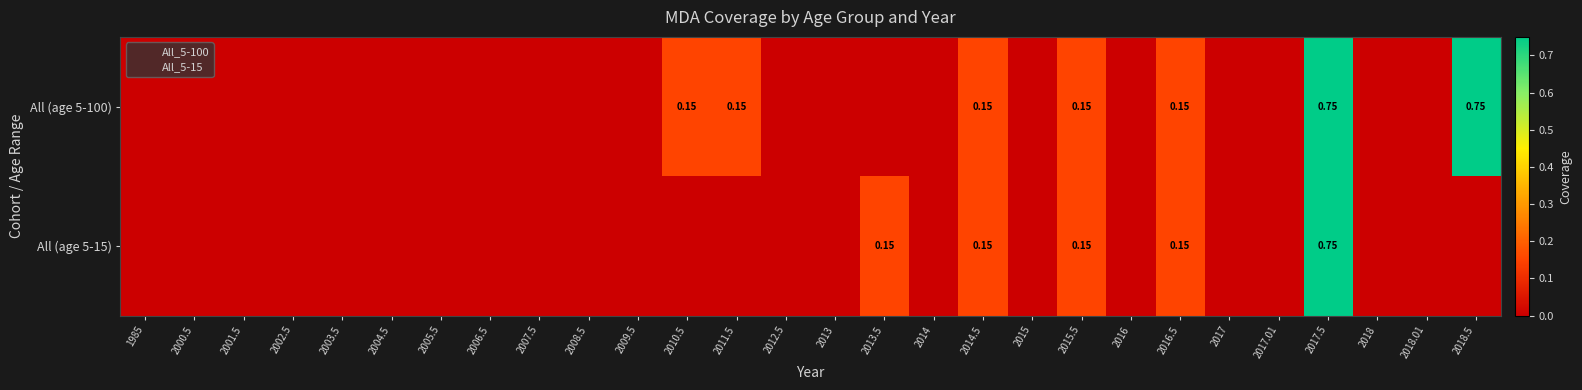

Between 2018 and 2017.5, which is larger?

2017.5